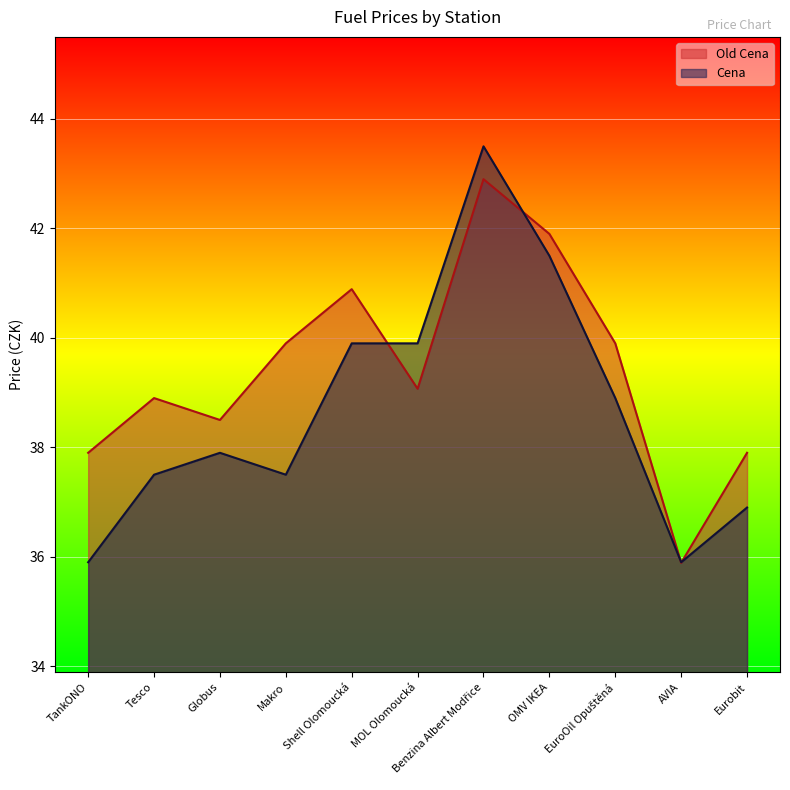

Does the chart display data point markers on the line(s)?

No